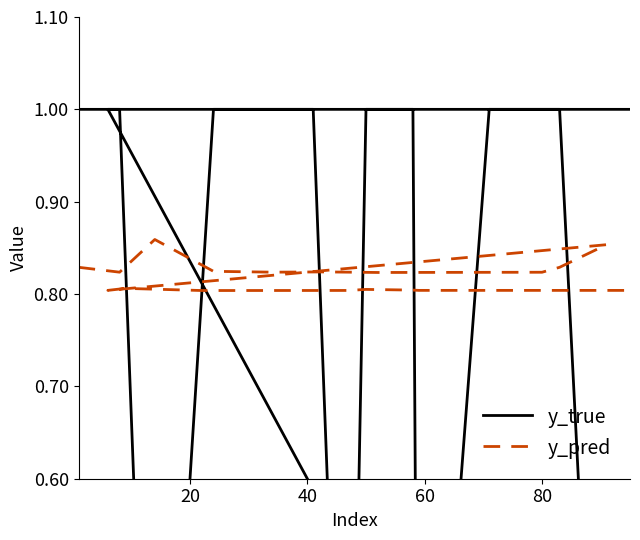

True or false: y_true and y_pred intersect in this chart.

True